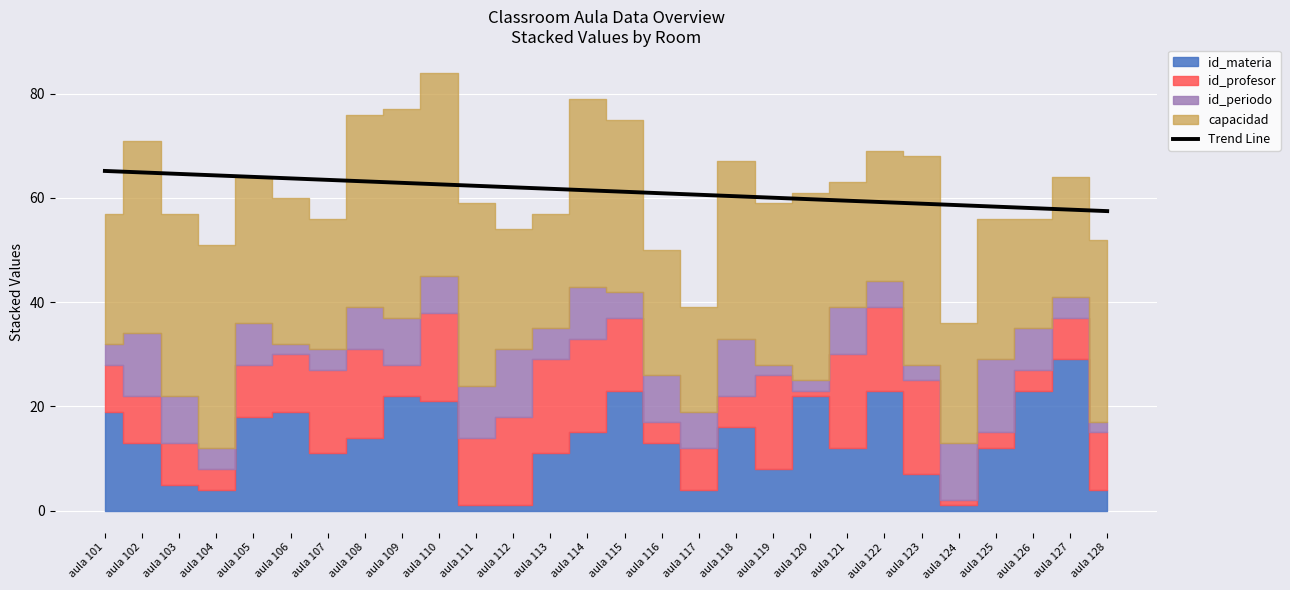

What is the value of the 12th point from the left?

62.0